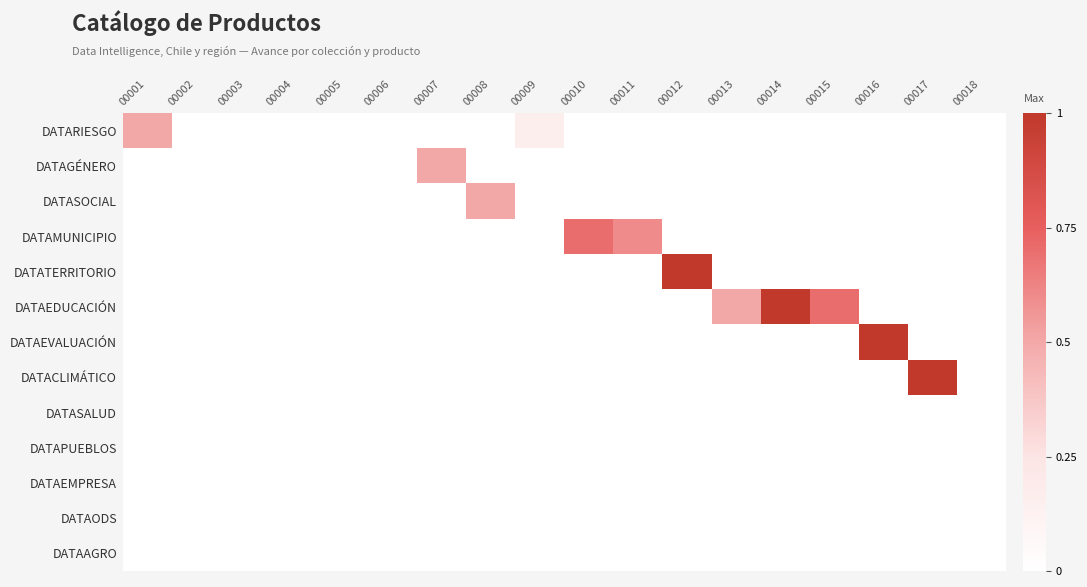

Reading left to right, what are all the values shown in this chart?

DATARIESGO: 00001=0.5	00002=0.0	00003=0.0	00004=0.0	00005=0.0	00006=0.0	00007=0.0	00008=0.0	00009=0.1	00010=0.0	00011=0.0	00012=0.0	00013=0.0	00014=0.0	00015=0.0	00016=0.0	00017=0.0	00018=0.0
DATAGÉNERO: 00001=0.0	00002=0.0	00003=0.0	00004=0.0	00005=0.0	00006=0.0	00007=0.5	00008=0.0	00009=0.0	00010=0.0	00011=0.0	00012=0.0	00013=0.0	00014=0.0	00015=0.0	00016=0.0	00017=0.0	00018=0.0
DATASOCIAL: 00001=0.0	00002=0.0	00003=0.0	00004=0.0	00005=0.0	00006=0.0	00007=0.0	00008=0.5	00009=0.0	00010=0.0	00011=0.0	00012=0.0	00013=0.0	00014=0.0	00015=0.0	00016=0.0	00017=0.0	00018=0.0
DATAMUNICIPIO: 00001=0.0	00002=0.0	00003=0.0	00004=0.0	00005=0.0	00006=0.0	00007=0.0	00008=0.0	00009=0.0	00010=0.7	00011=0.6	00012=0.0	00013=0.0	00014=0.0	00015=0.0	00016=0.0	00017=0.0	00018=0.0
DATATERRITORIO: 00001=0.0	00002=0.0	00003=0.0	00004=0.0	00005=0.0	00006=0.0	00007=0.0	00008=0.0	00009=0.0	00010=0.0	00011=0.0	00012=1.0	00013=0.0	00014=0.0	00015=0.0	00016=0.0	00017=0.0	00018=0.0
DATAEDUCACIÓN: 00001=0.0	00002=0.0	00003=0.0	00004=0.0	00005=0.0	00006=0.0	00007=0.0	00008=0.0	00009=0.0	00010=0.0	00011=0.0	00012=0.0	00013=0.5	00014=1.0	00015=0.7	00016=0.0	00017=0.0	00018=0.0
DATAEVALUACIÓN: 00001=0.0	00002=0.0	00003=0.0	00004=0.0	00005=0.0	00006=0.0	00007=0.0	00008=0.0	00009=0.0	00010=0.0	00011=0.0	00012=0.0	00013=0.0	00014=0.0	00015=0.0	00016=1.0	00017=0.0	00018=0.0
DATACLIMÁTICO: 00001=0.0	00002=0.0	00003=0.0	00004=0.0	00005=0.0	00006=0.0	00007=0.0	00008=0.0	00009=0.0	00010=0.0	00011=0.0	00012=0.0	00013=0.0	00014=0.0	00015=0.0	00016=0.0	00017=1.0	00018=0.0
DATASALUD: 00001=0.0	00002=0.0	00003=0.0	00004=0.0	00005=0.0	00006=0.0	00007=0.0	00008=0.0	00009=0.0	00010=0.0	00011=0.0	00012=0.0	00013=0.0	00014=0.0	00015=0.0	00016=0.0	00017=0.0	00018=0.0
DATAPUEBLOS: 00001=0.0	00002=0.0	00003=0.0	00004=0.0	00005=0.0	00006=0.0	00007=0.0	00008=0.0	00009=0.0	00010=0.0	00011=0.0	00012=0.0	00013=0.0	00014=0.0	00015=0.0	00016=0.0	00017=0.0	00018=0.0
DATAEMPRESA: 00001=0.0	00002=0.0	00003=0.0	00004=0.0	00005=0.0	00006=0.0	00007=0.0	00008=0.0	00009=0.0	00010=0.0	00011=0.0	00012=0.0	00013=0.0	00014=0.0	00015=0.0	00016=0.0	00017=0.0	00018=0.0
DATAODS: 00001=0.0	00002=0.0	00003=0.0	00004=0.0	00005=0.0	00006=0.0	00007=0.0	00008=0.0	00009=0.0	00010=0.0	00011=0.0	00012=0.0	00013=0.0	00014=0.0	00015=0.0	00016=0.0	00017=0.0	00018=0.0
DATAAGRO: 00001=0.0	00002=0.0	00003=0.0	00004=0.0	00005=0.0	00006=0.0	00007=0.0	00008=0.0	00009=0.0	00010=0.0	00011=0.0	00012=0.0	00013=0.0	00014=0.0	00015=0.0	00016=0.0	00017=0.0	00018=0.0